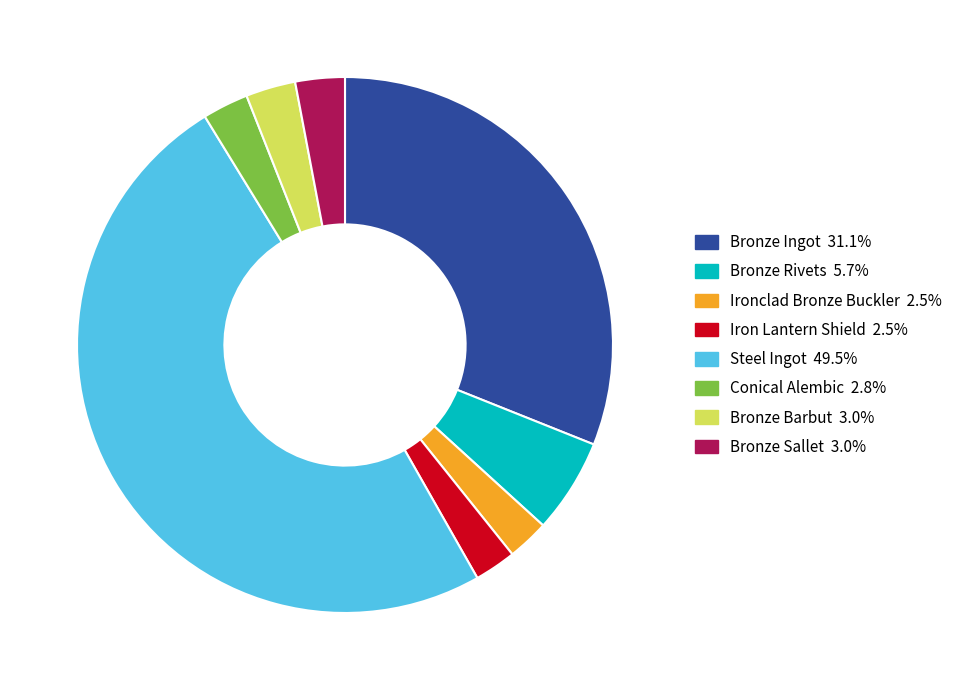

Do Iron Lantern Shield and Bronze Barbut together represent more than half of the pie?

No